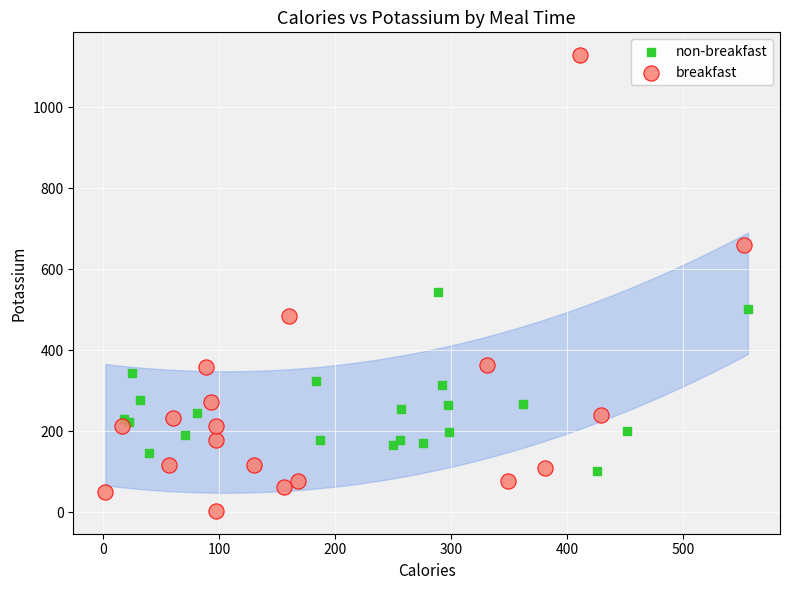

Which series reaches the minimum Y coordinate?

breakfast